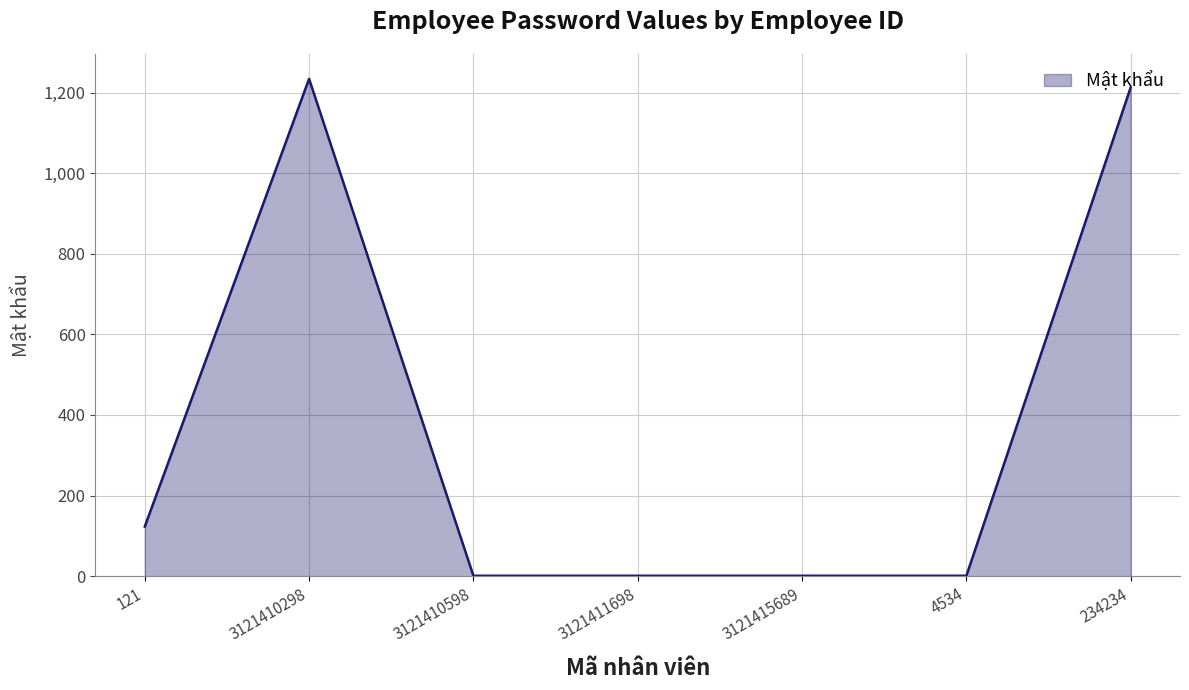

Read the value at 121.

123